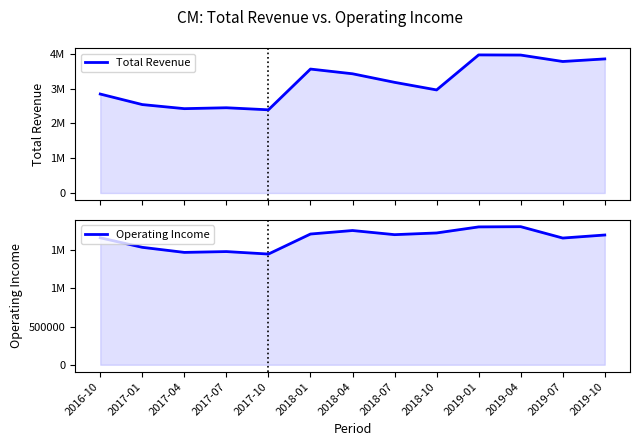

What are all the series names shown in the legend?

Total Revenue, Operating Income